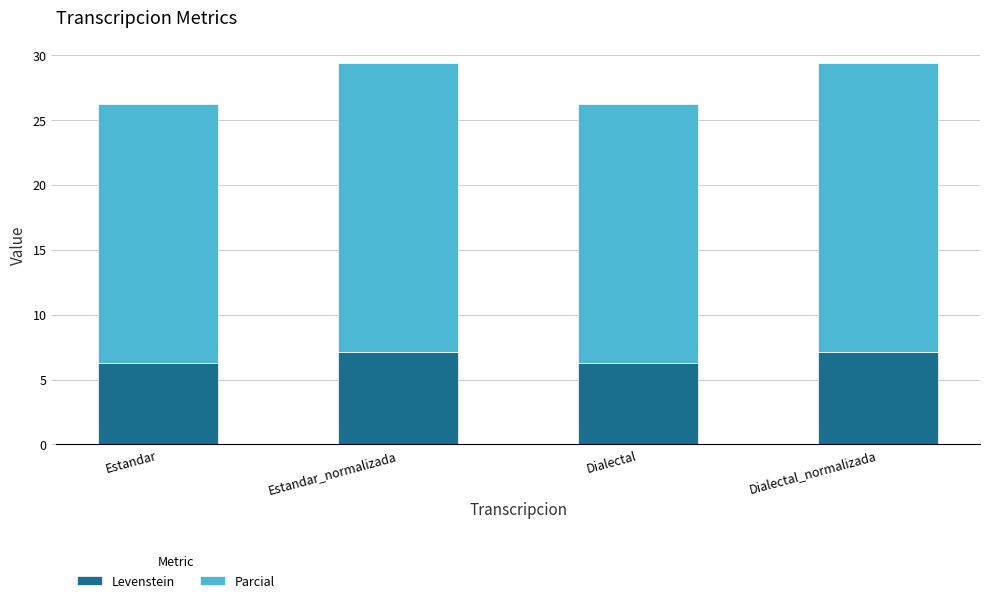

What is the sum of the Levenstein values at Estandar and Dialectal?

12.5